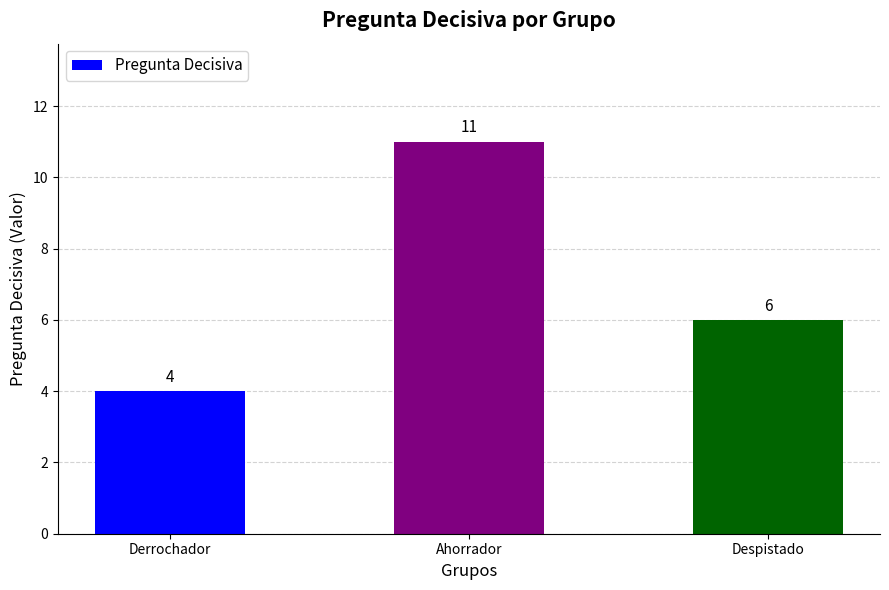

How many data points are less than 6?

1